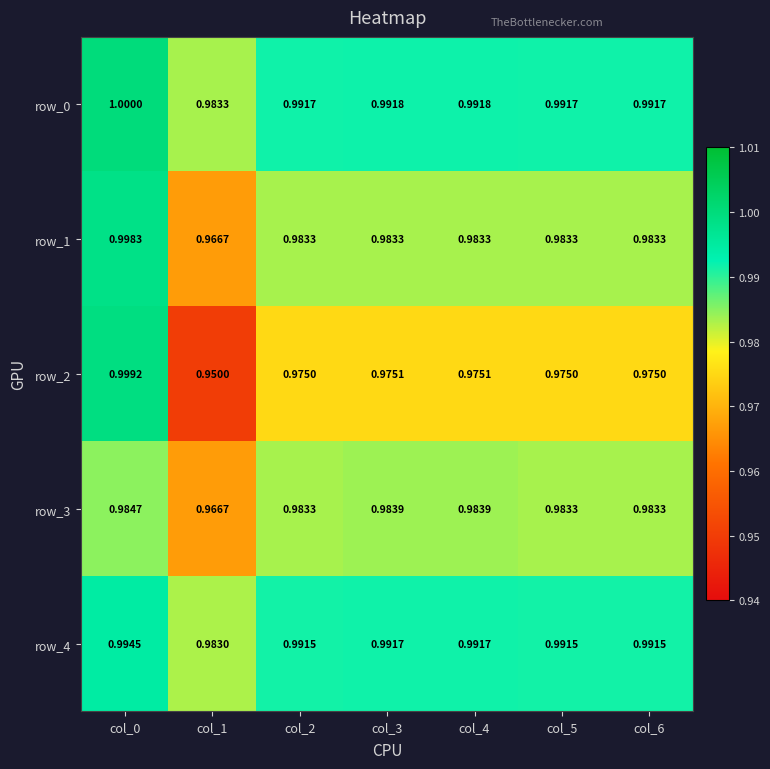

How many categories are shown in the chart?

7